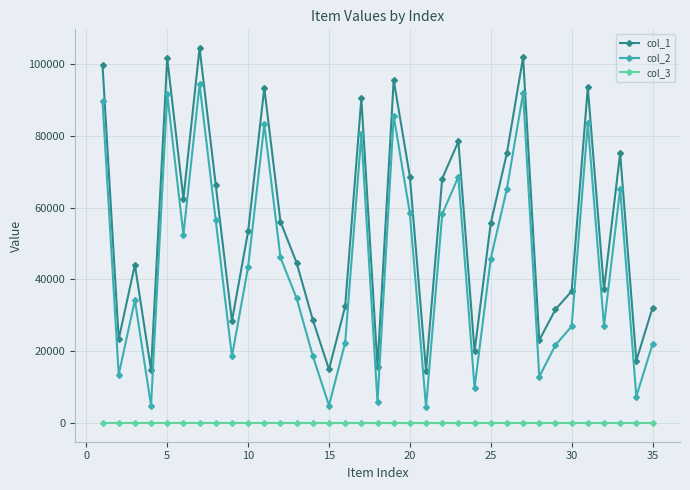

True or false: col_1 and col_3 intersect in this chart.

False